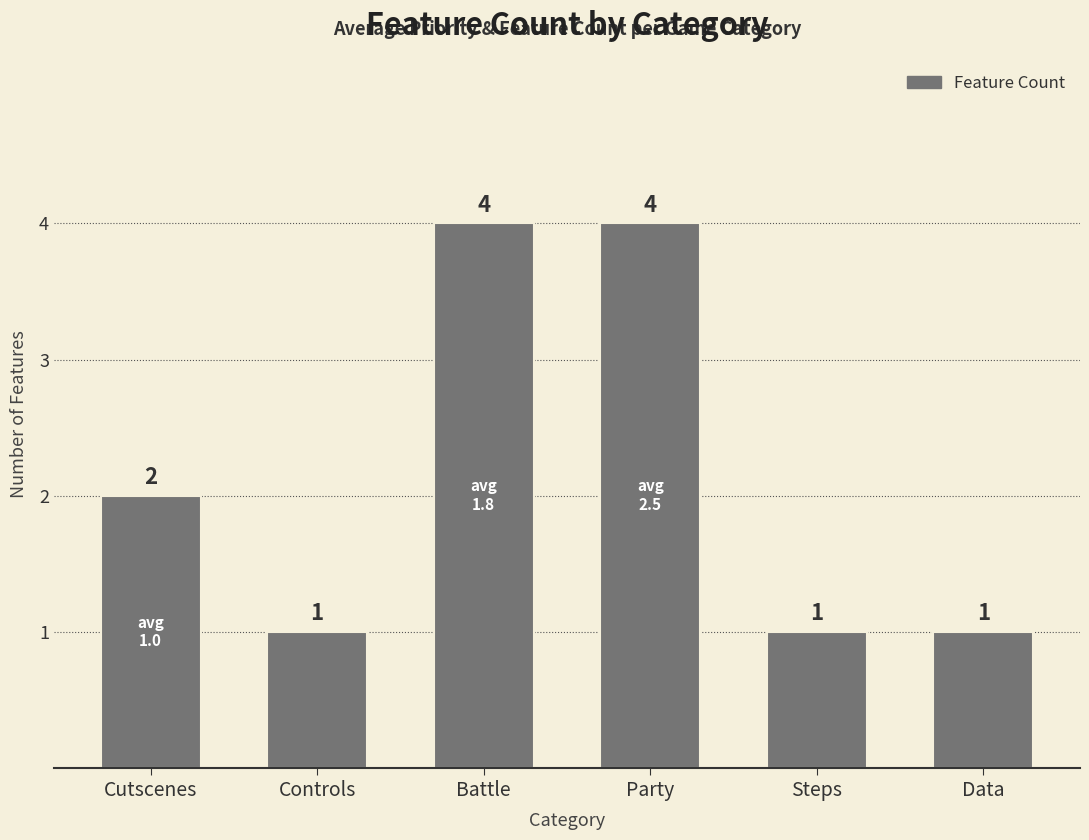

What is the sum of all values?

13